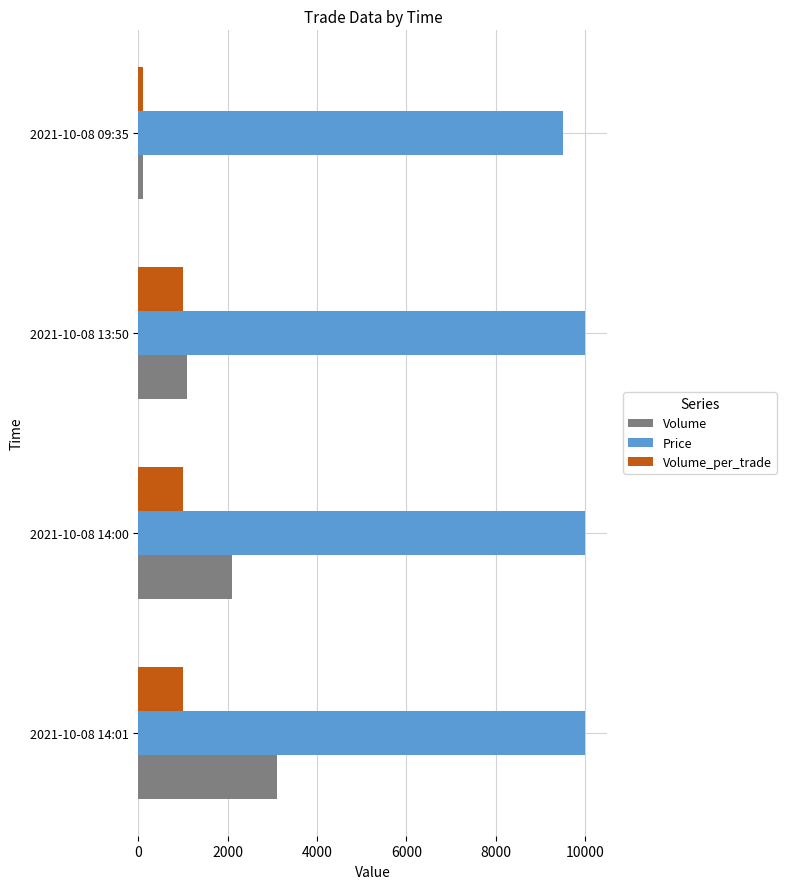

Which series has the largest range (max minus min)?

Volume